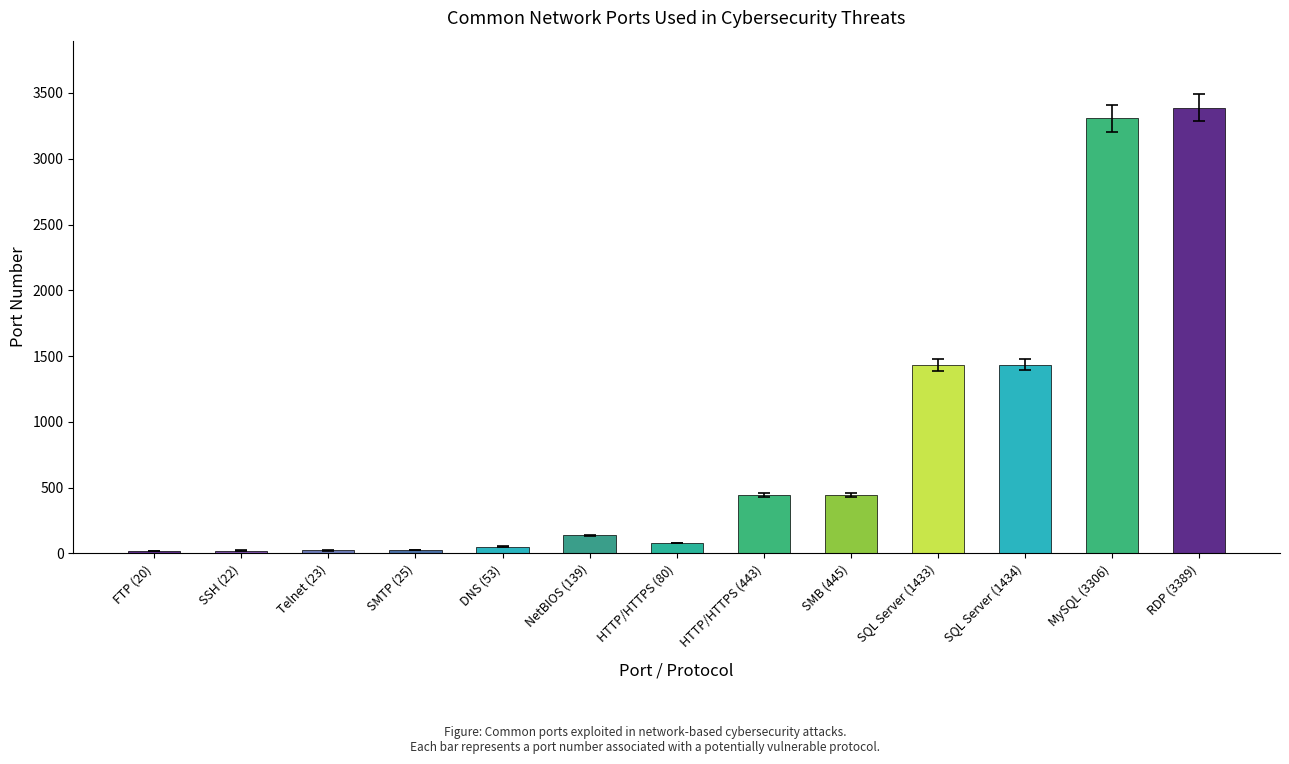

Where is the data nearest to the value 1704?

SQL Server (1434)